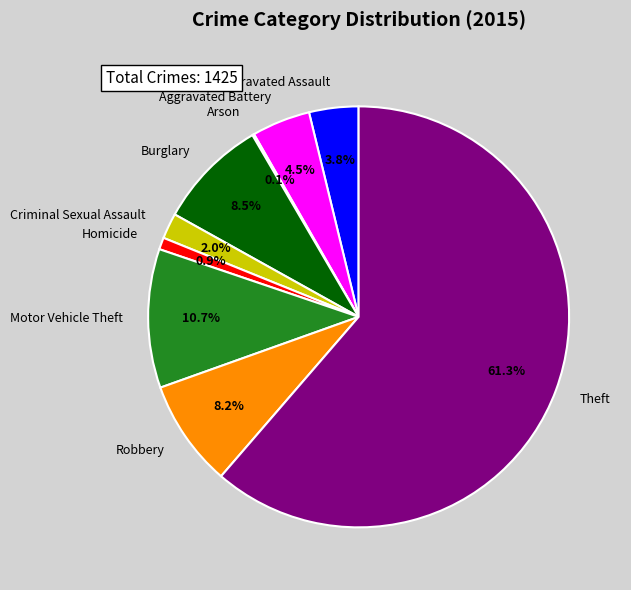

Which category has the biggest portion of the pie?

Theft